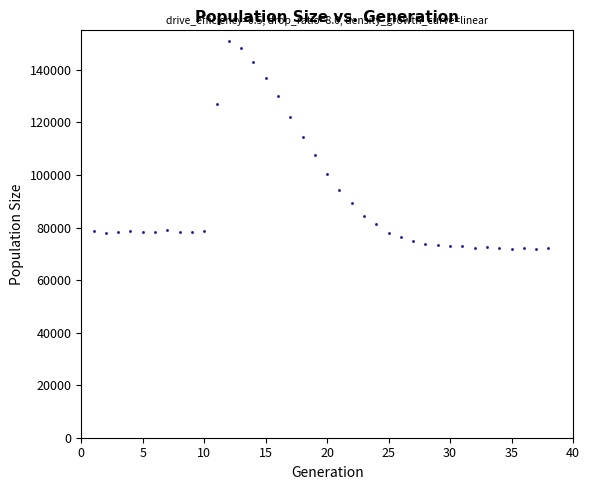

What is the range of Y values (max minus min)?

79168